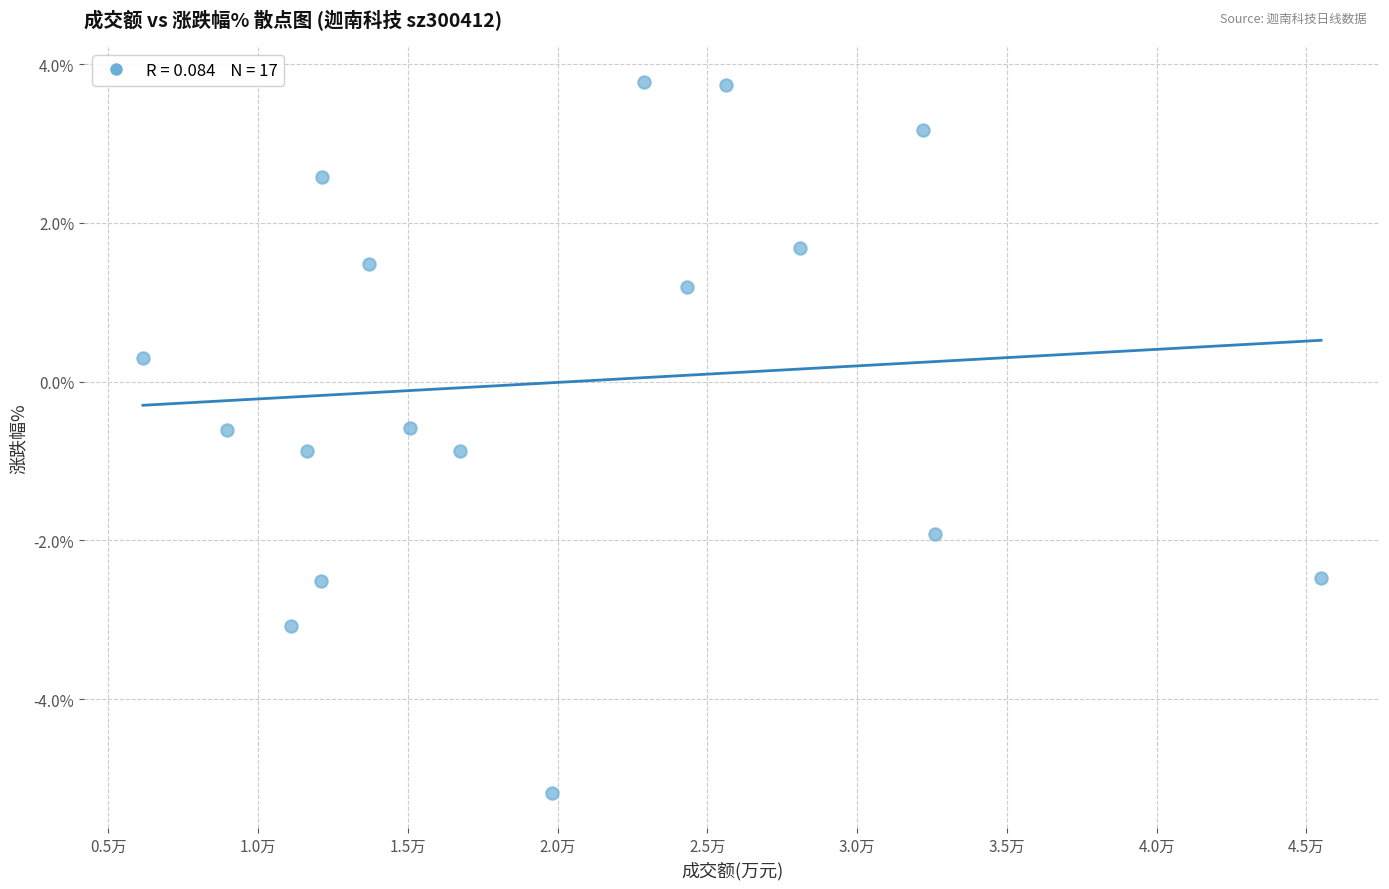

What Y value in the scatter plot is closest to 0?

0.3